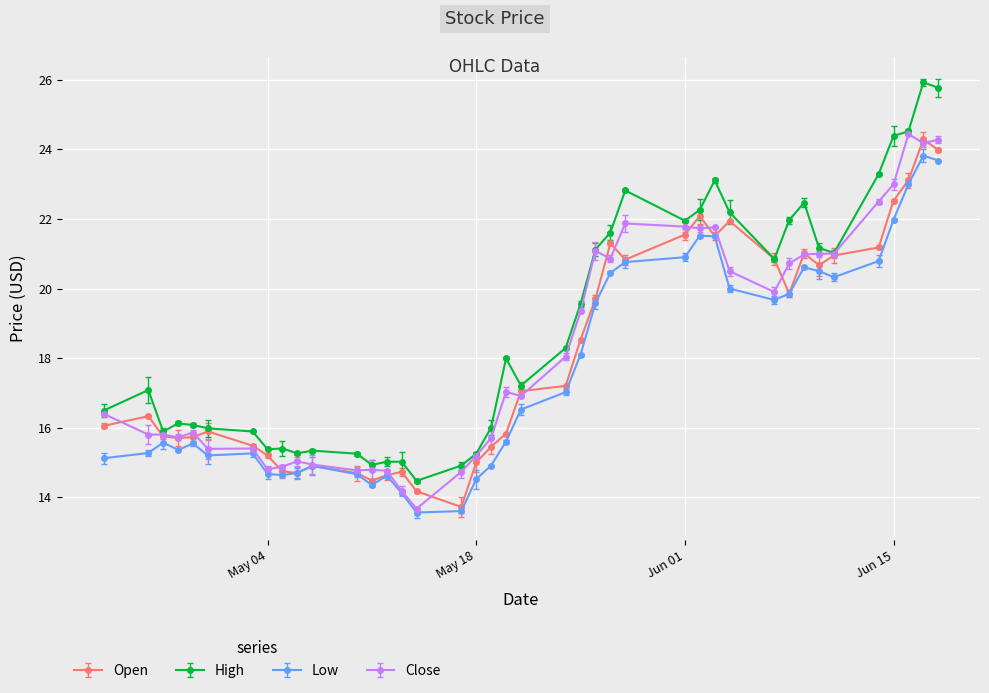

How many data points in Open are above 17?

20